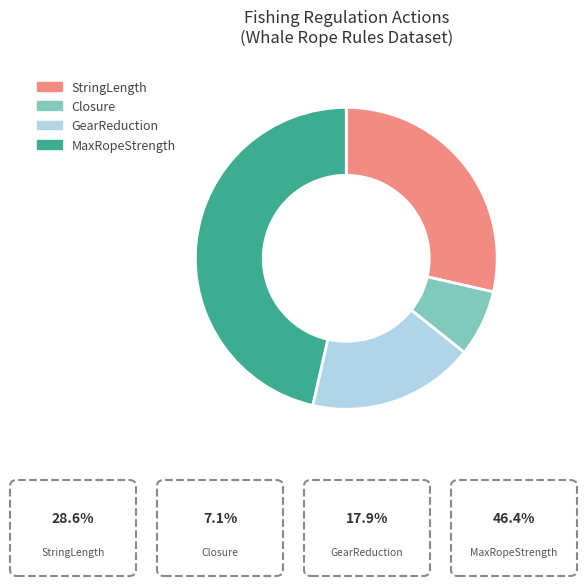

Which category has the biggest portion of the pie?

MaxRopeStrength